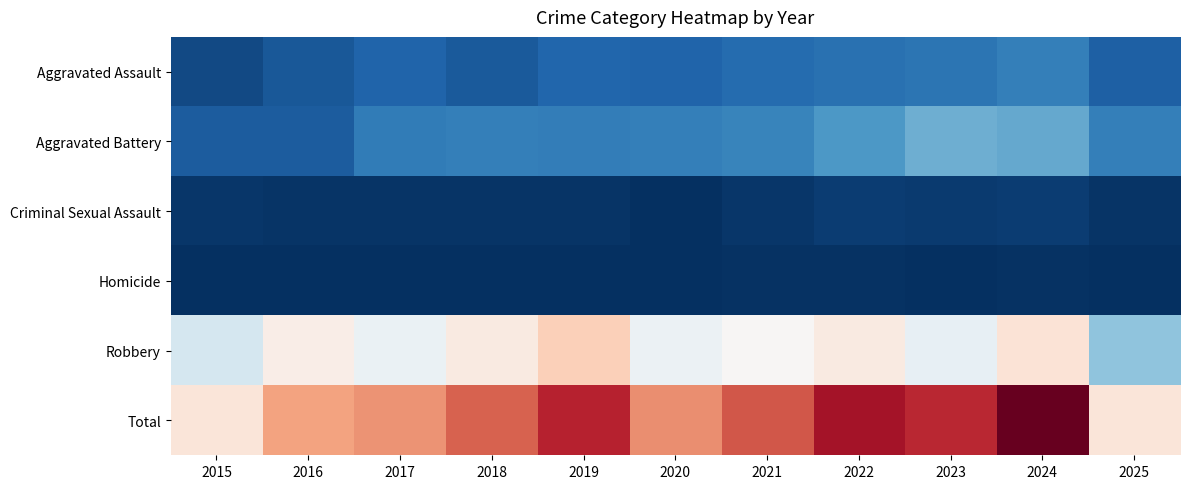

What is the spread (max minus min) of values at 2022?

868